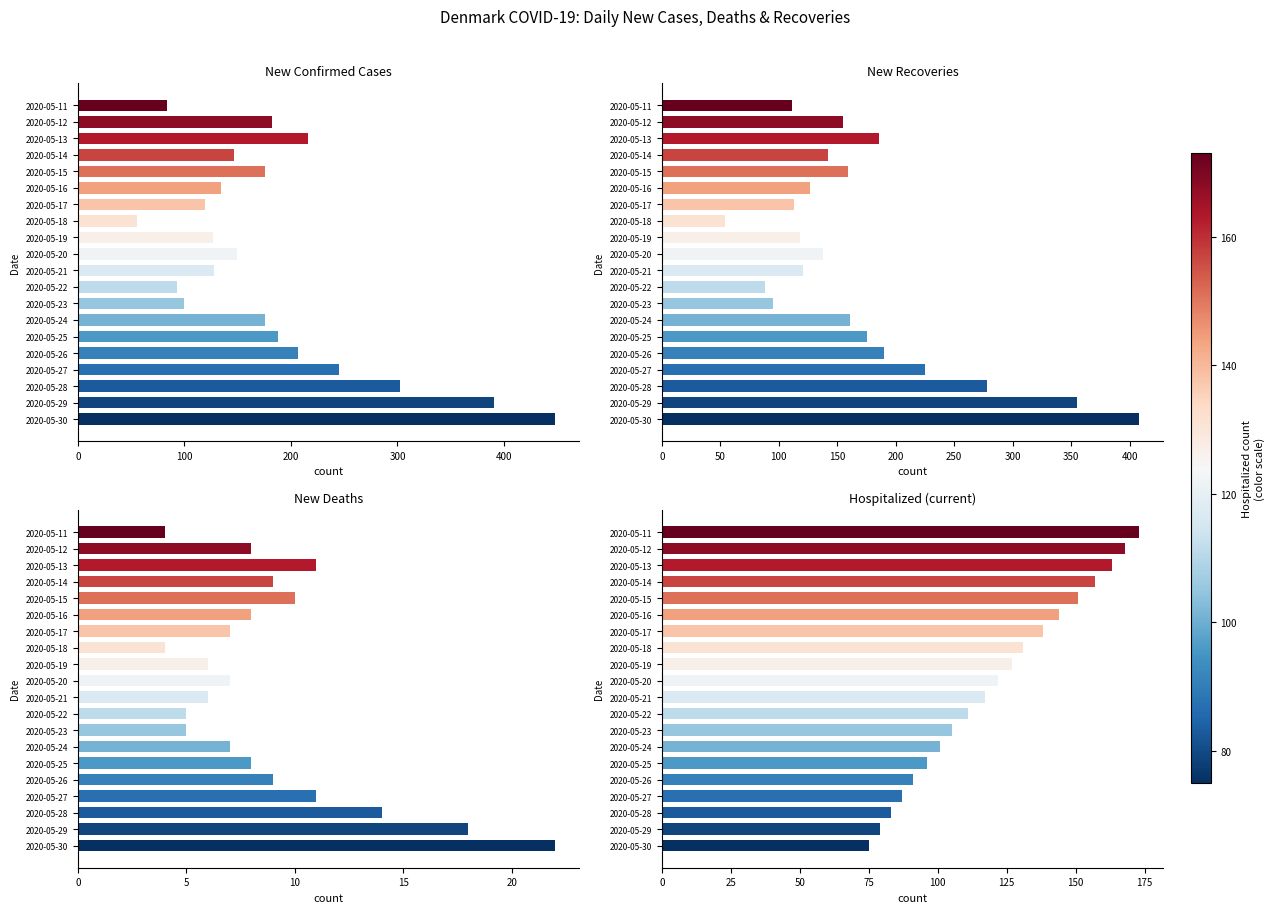

At how many categories does at least one series exceed 299?

3